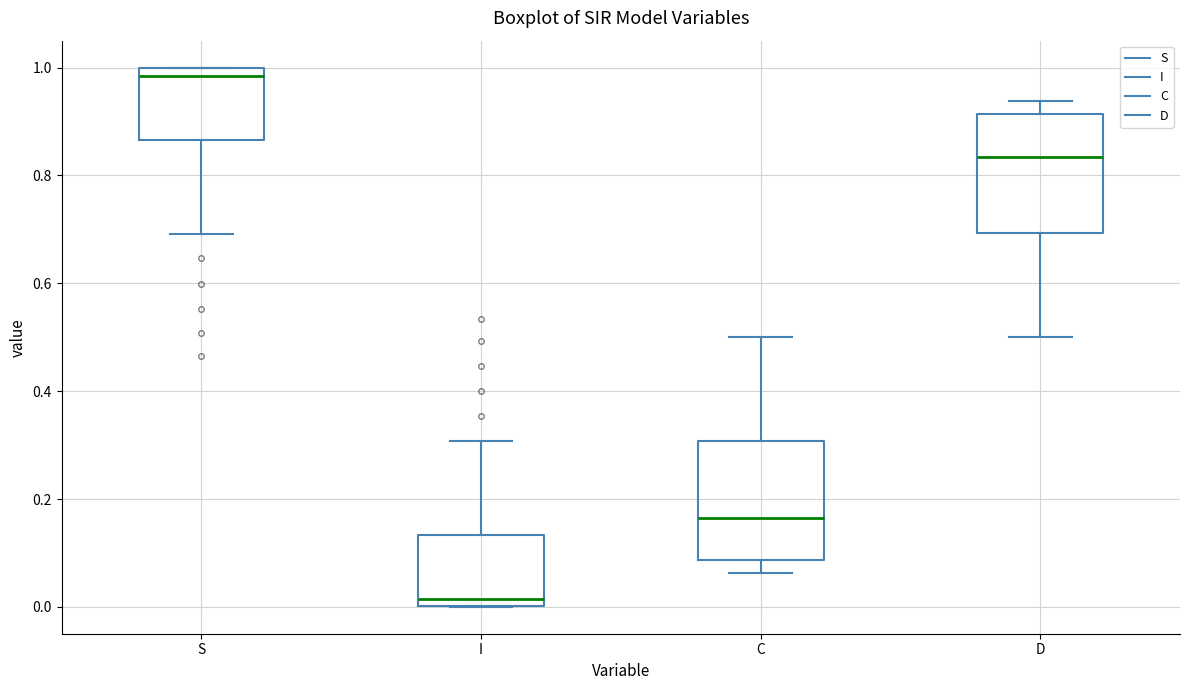

Reading left to right, transcribe this box plot: for each box, give where its median line is, the range the box spans, and where its two whiskers end, as read against the y-axis. The values are not printed on the chart, so give them approximately, as read against the axis.

S: median 0.98, box 0.86 to 1.00, whiskers 0.70 to 1.00
I: median 0.02, box 0.00 to 0.14, whiskers 0.00 to 0.30
C: median 0.16, box 0.08 to 0.30, whiskers 0.06 to 0.50
D: median 0.84, box 0.70 to 0.92, whiskers 0.50 to 0.94